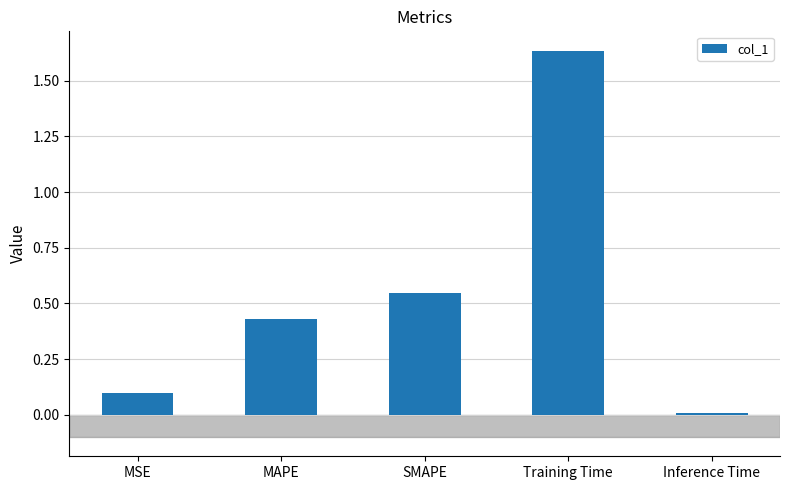

What is the sum of all values?

2.7